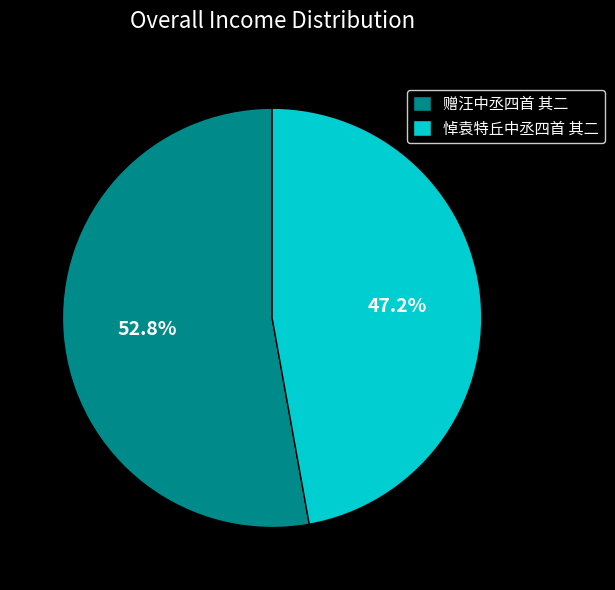

Do 赠汪中丞四首 其二 and 悼袁特丘中丞四首 其二 together represent more than half of the pie?

Yes